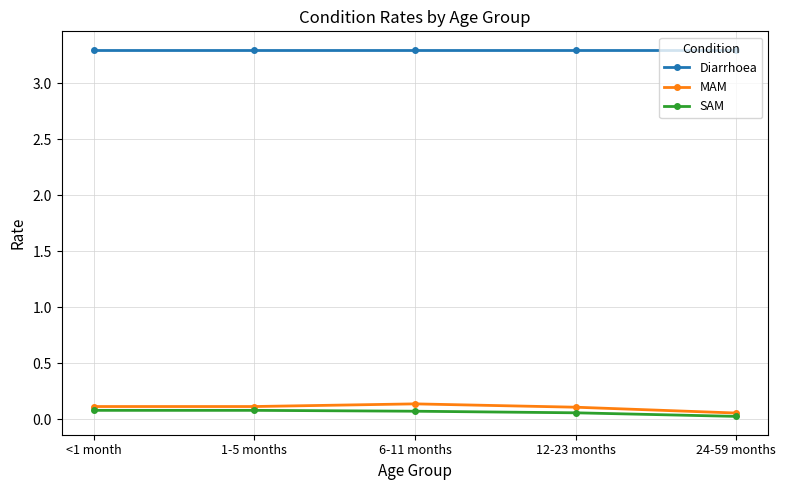

What is the label of the 1st point from the left?

<1 month